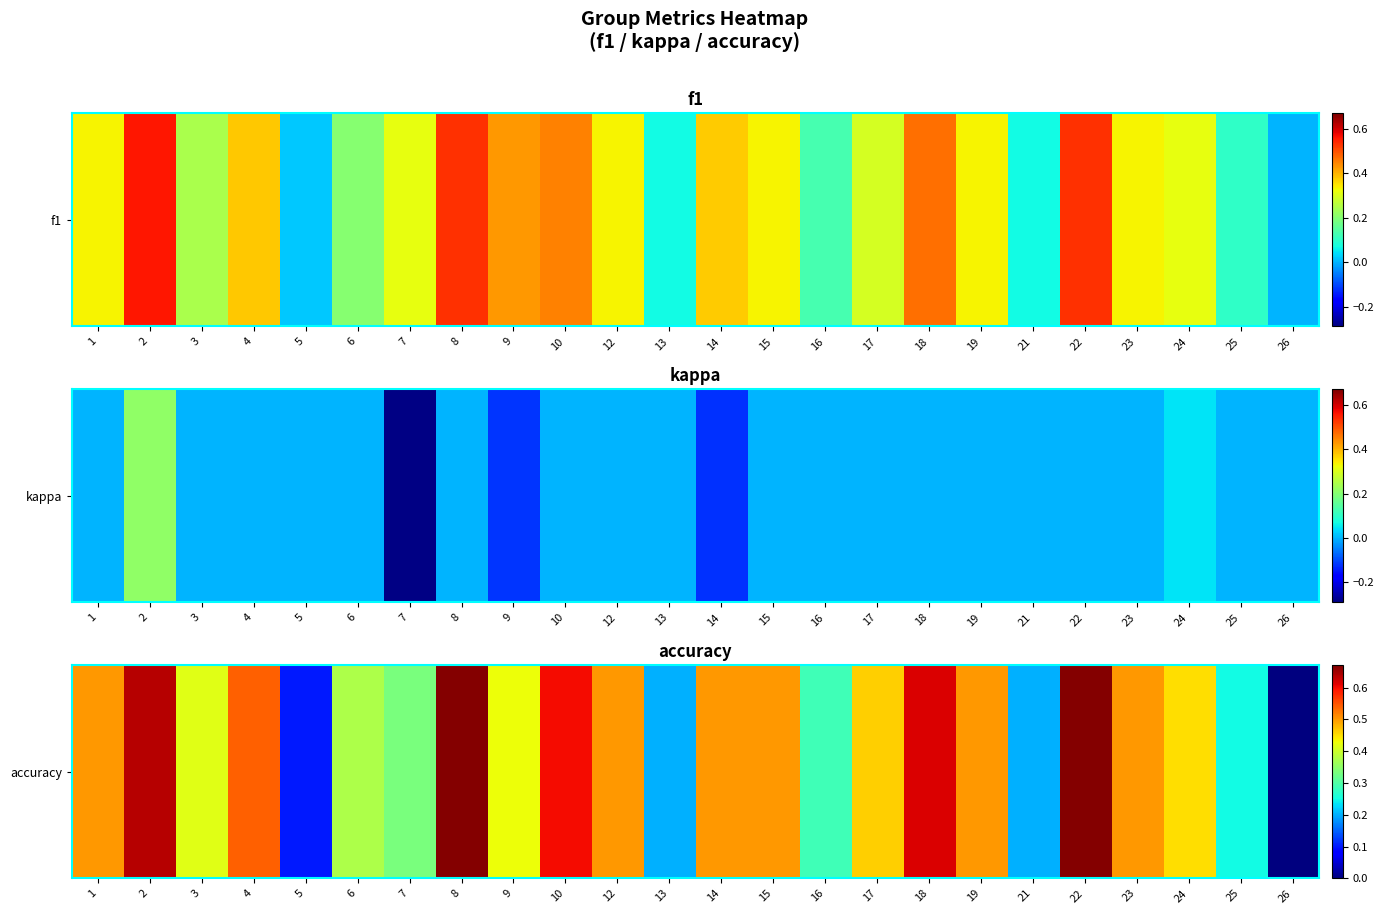

What is the maximum value shown in the chart?

0.7